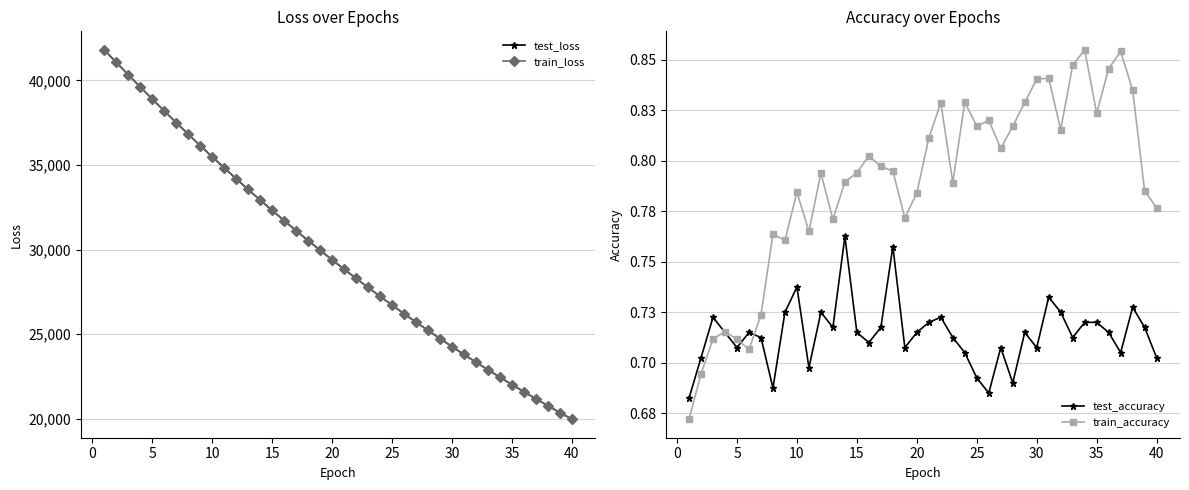

At which label does train_loss reach its minimum?

40